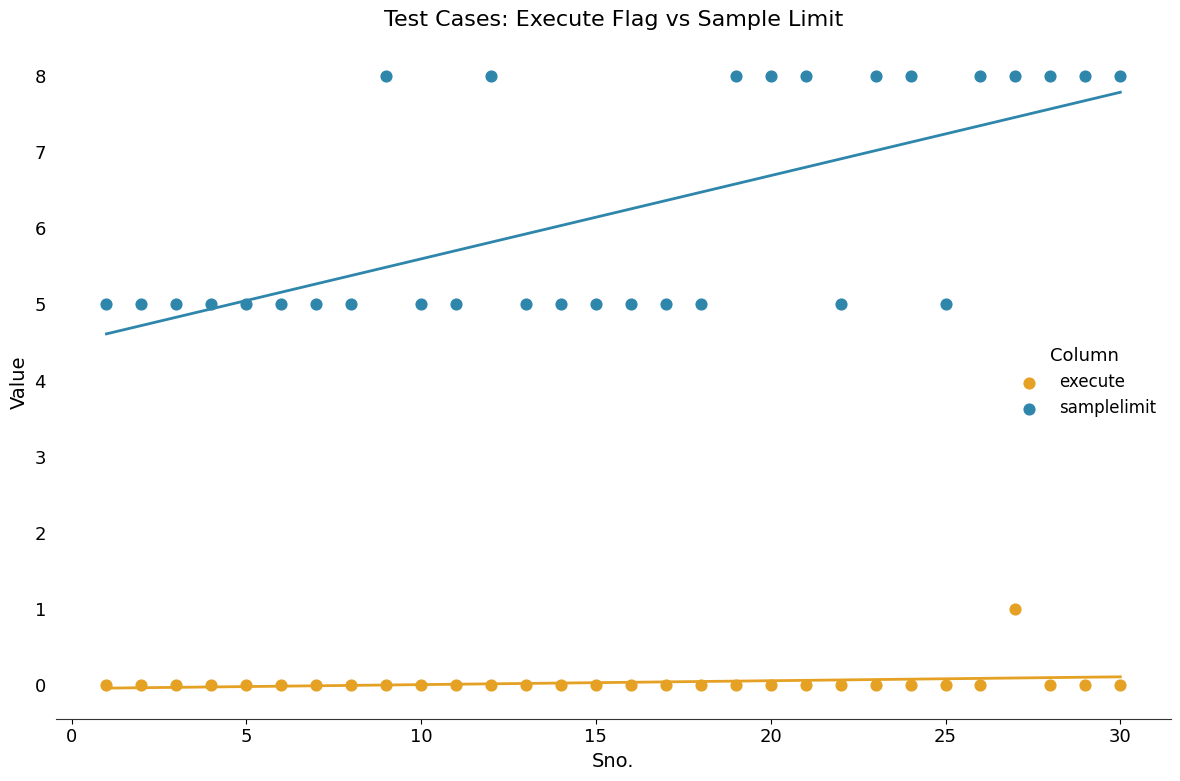

Across all data points, what is the range of X values (max minus min)?

29